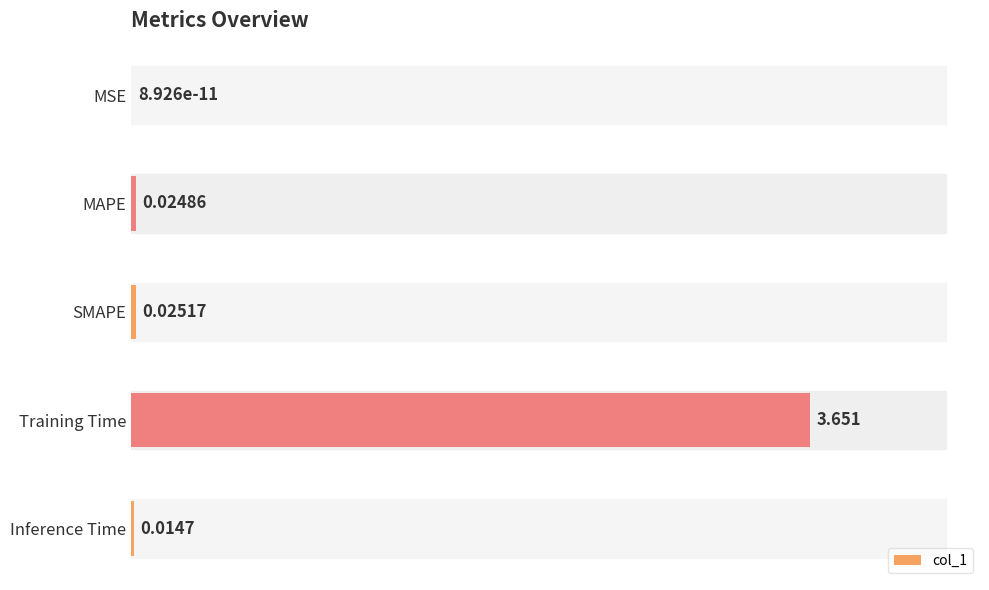

Where is the data nearest to the value 1?

SMAPE